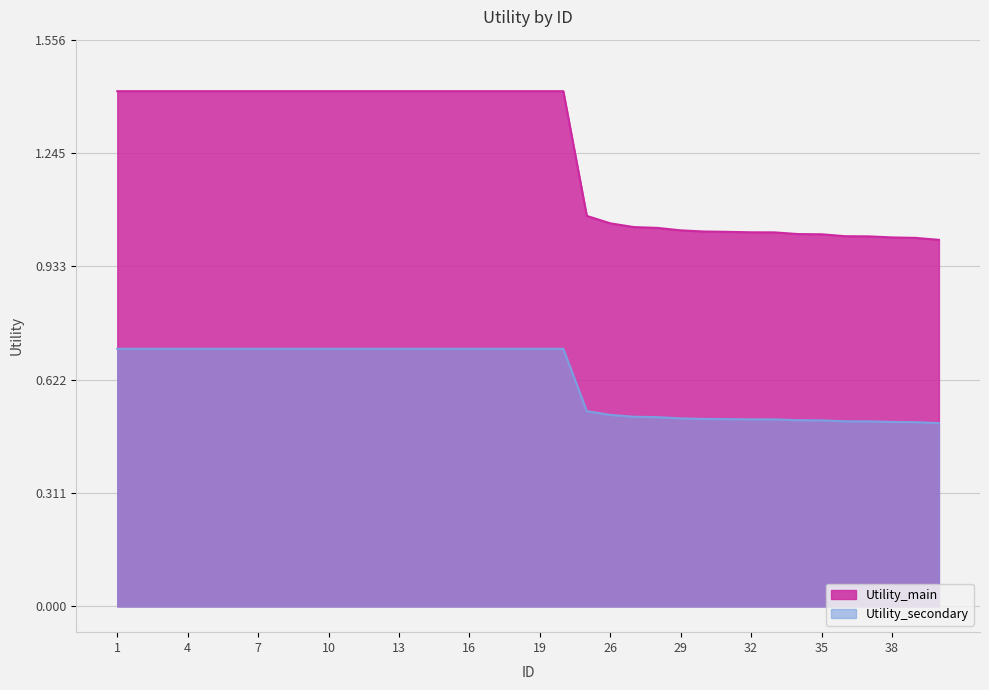

At which category does the chart reach its peak across all series?

1